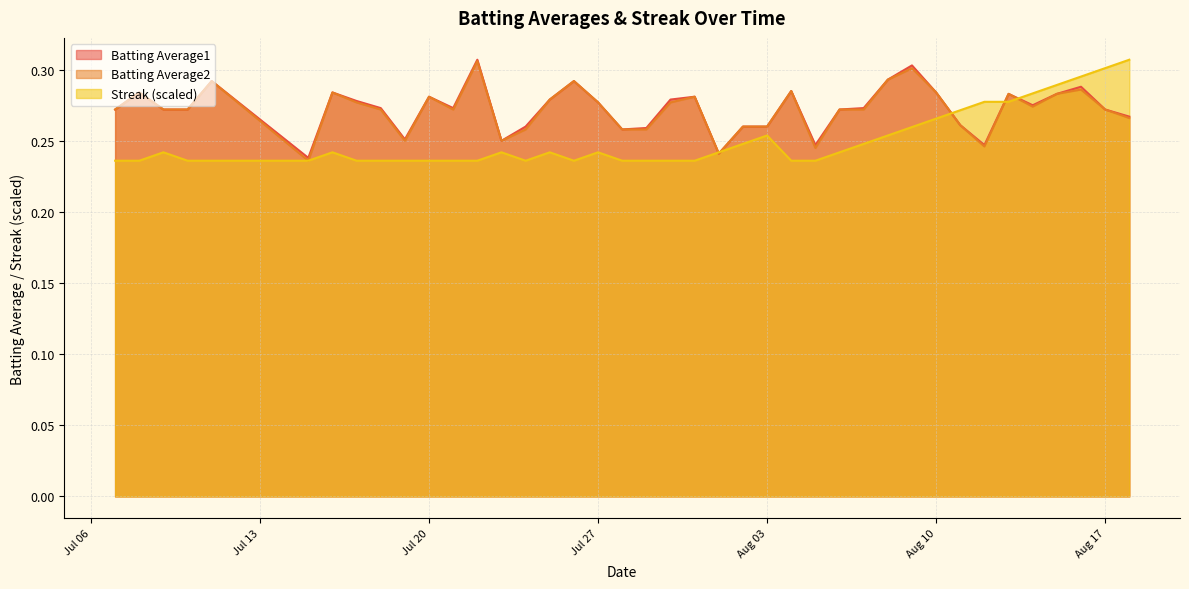

True or false: Batting Average2 and Streak cross at least once.

True